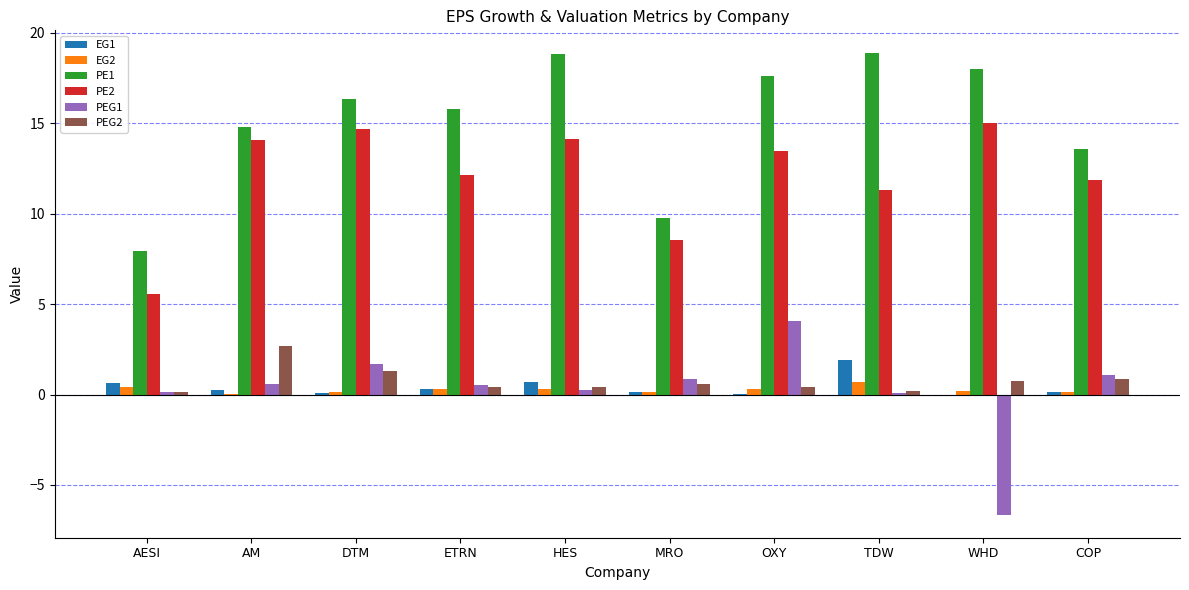

Where does the EG1 series first go above 0?

AESI